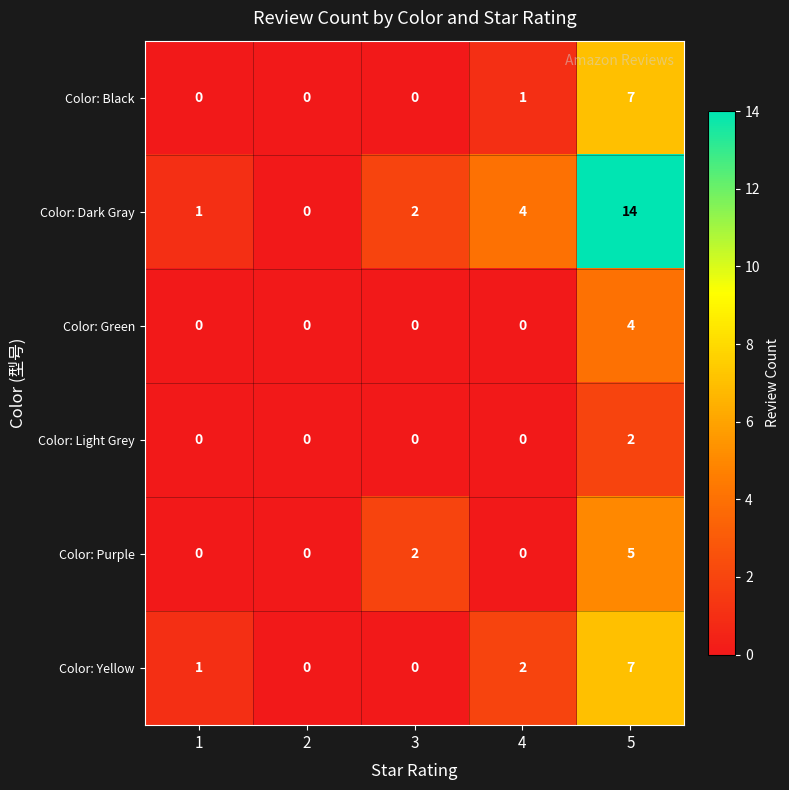

What is the difference between the Color: Green values at 2 and 5?

4